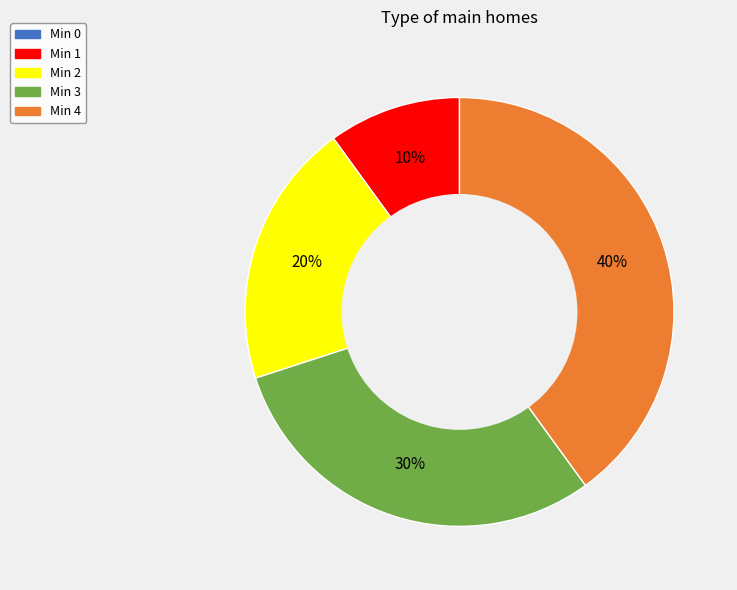

To the nearest percent, what is the average slice percentage?

20%